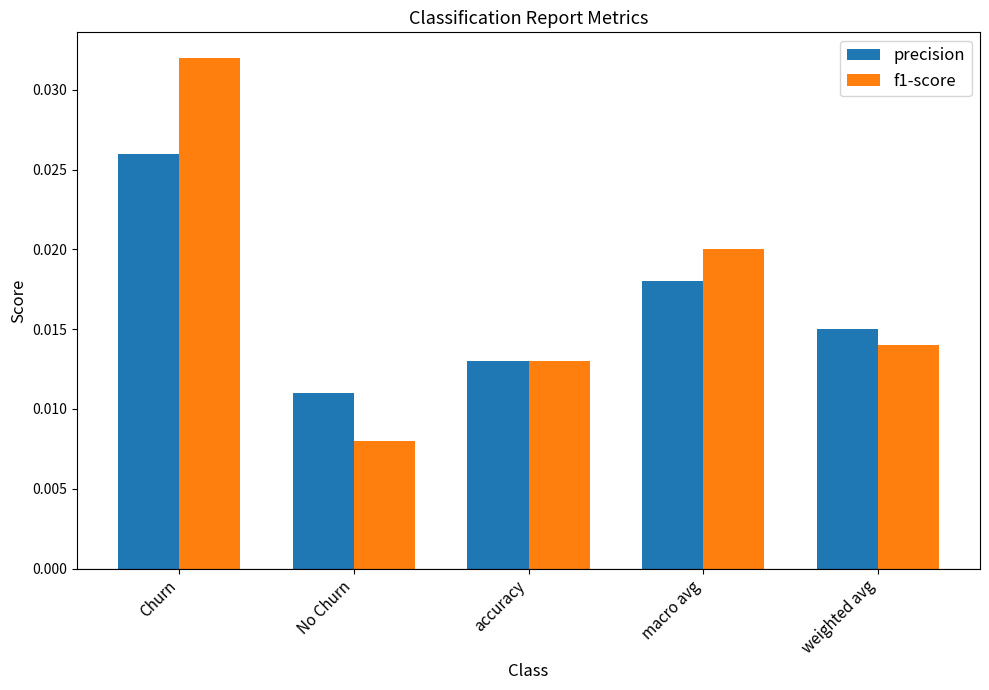

At which category is the sum across all series the highest?

Churn